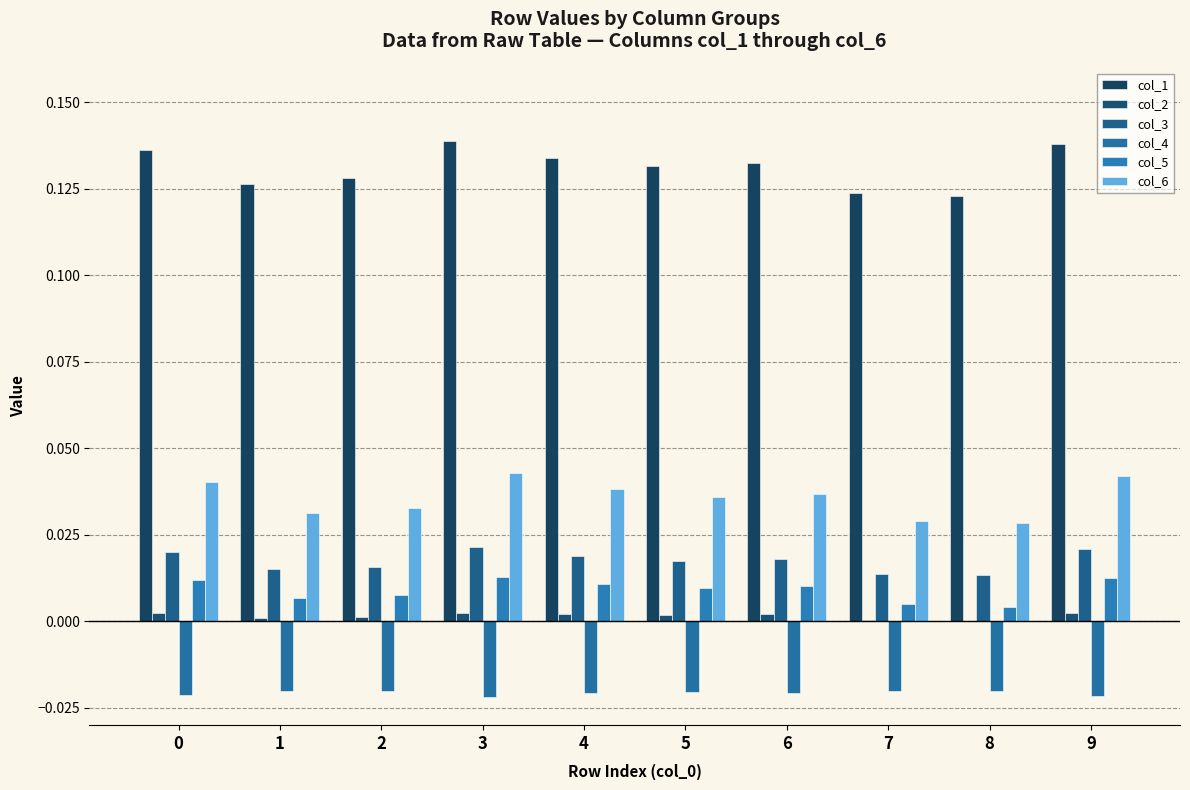

Which series has the largest range (max minus min)?

col_1